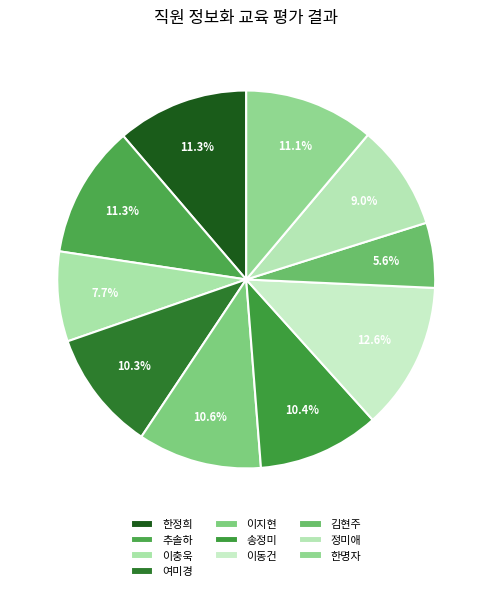

Is there any slice that represents more than half of the pie?

No